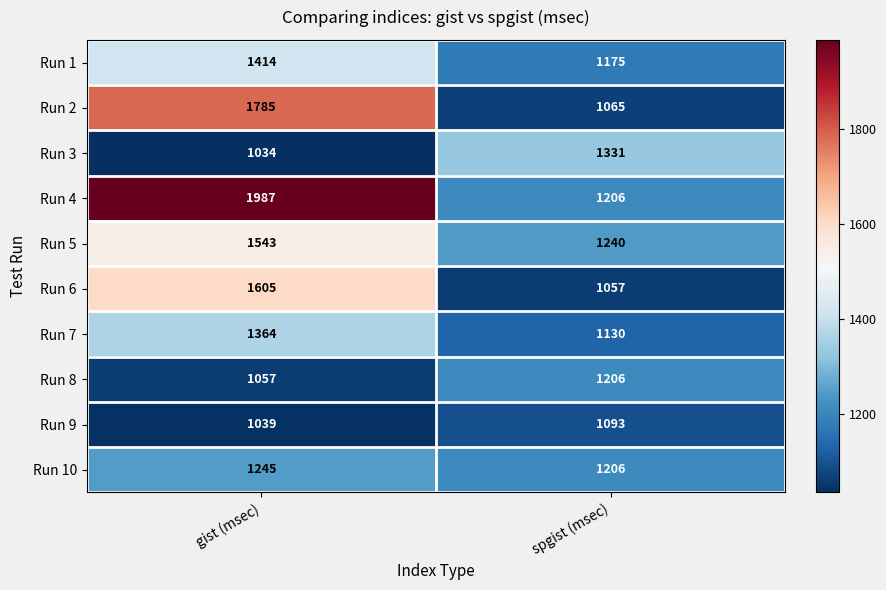

What is the total value across all series at gist (msec)?

14073